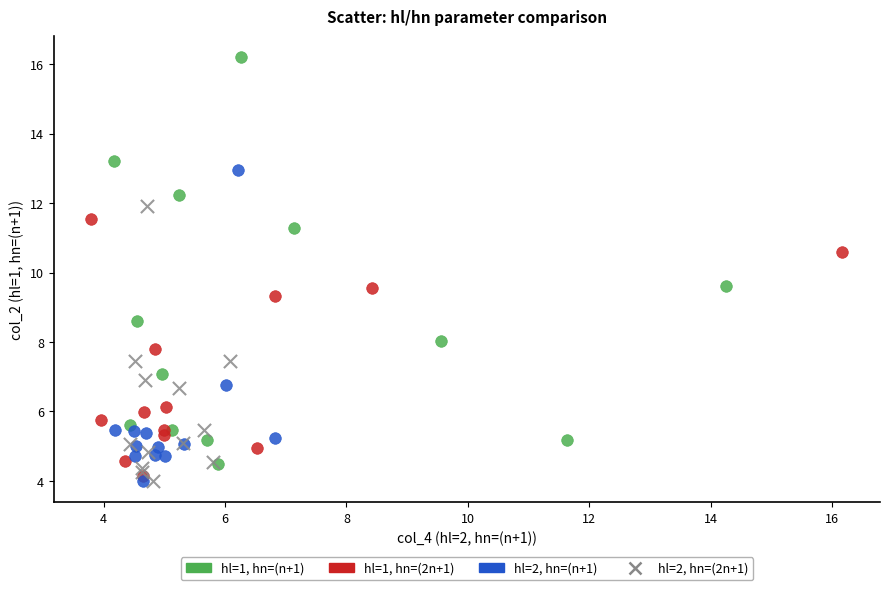

Which series has the largest Y range (max minus min)?

hl=1, hn=(n+1)